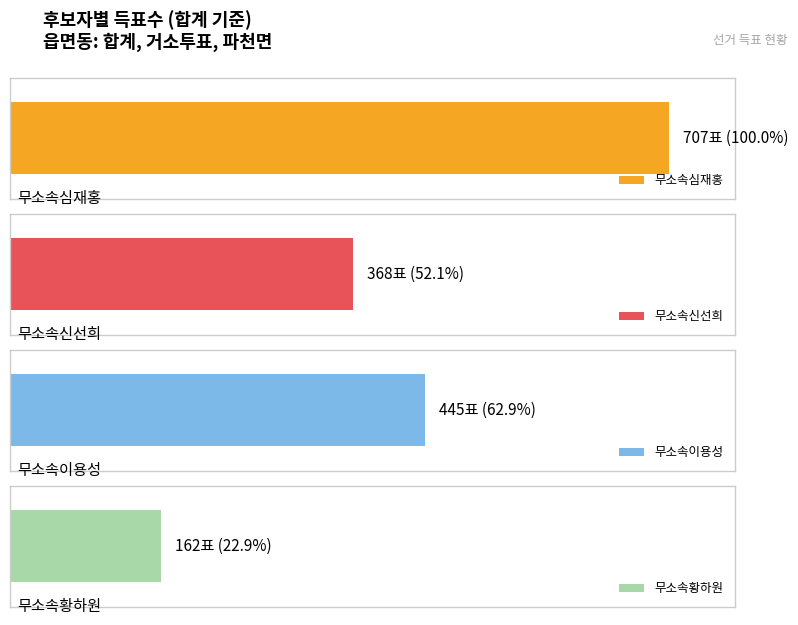

What are all the series names shown in the legend?

무소속심재홍, 무소속신선희, 무소속이용성, 무소속황하원